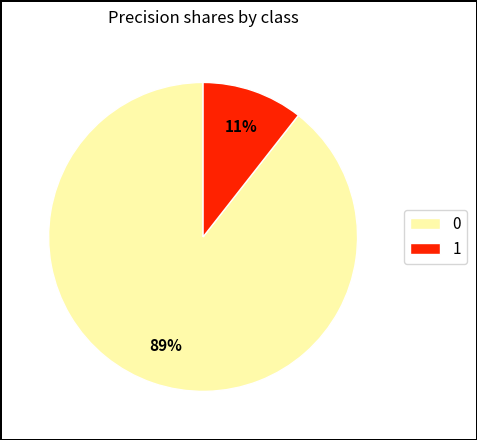

To the nearest percent, what is the average slice percentage?

50%